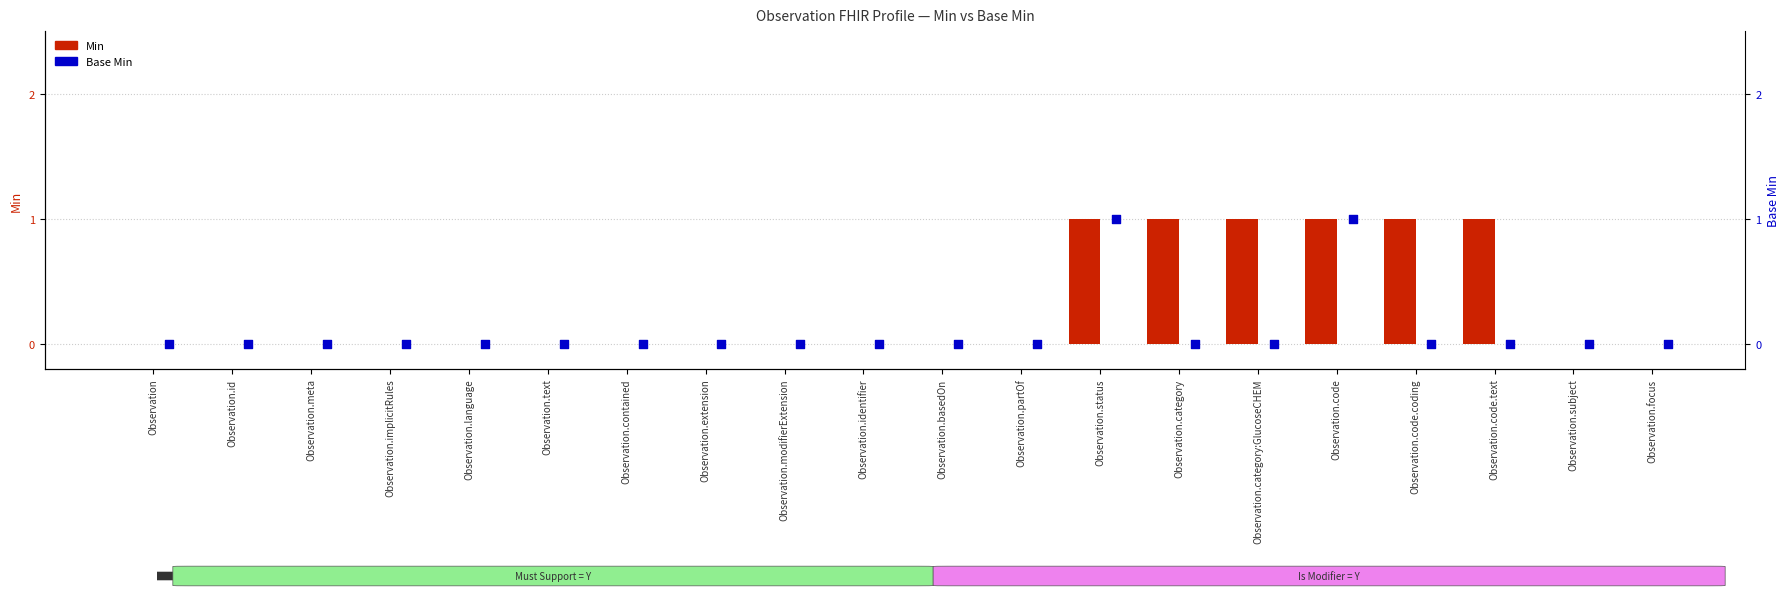

Which series reaches the maximum Y coordinate?

Min